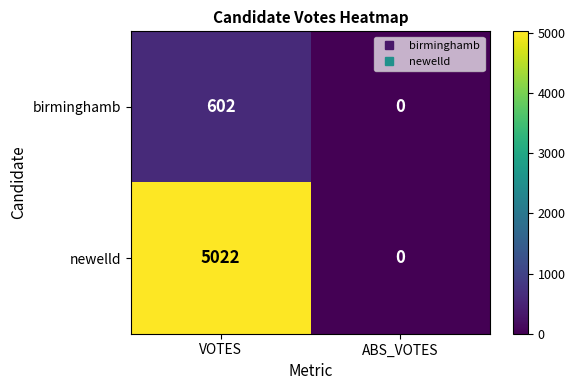

List the series in order of their overall mean, lowest first.

birminghamb, newelld